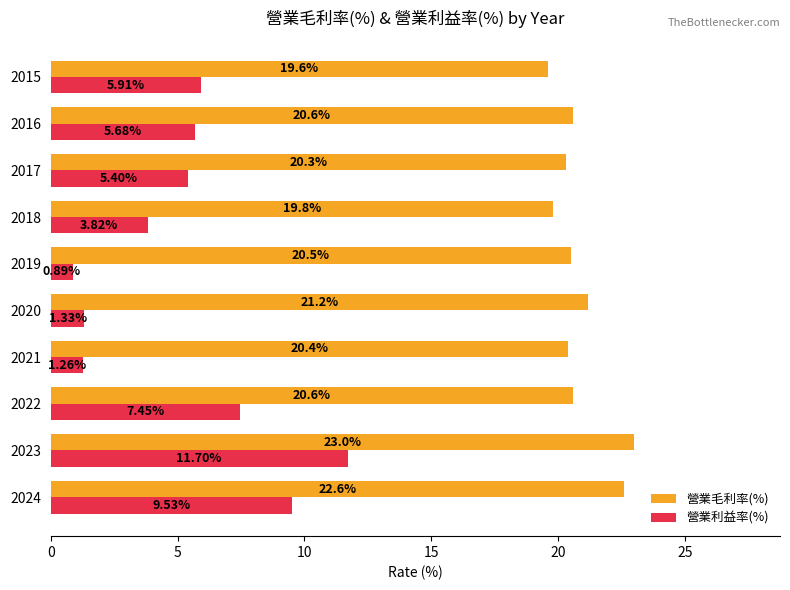

How many distinct data groups are displayed?

2